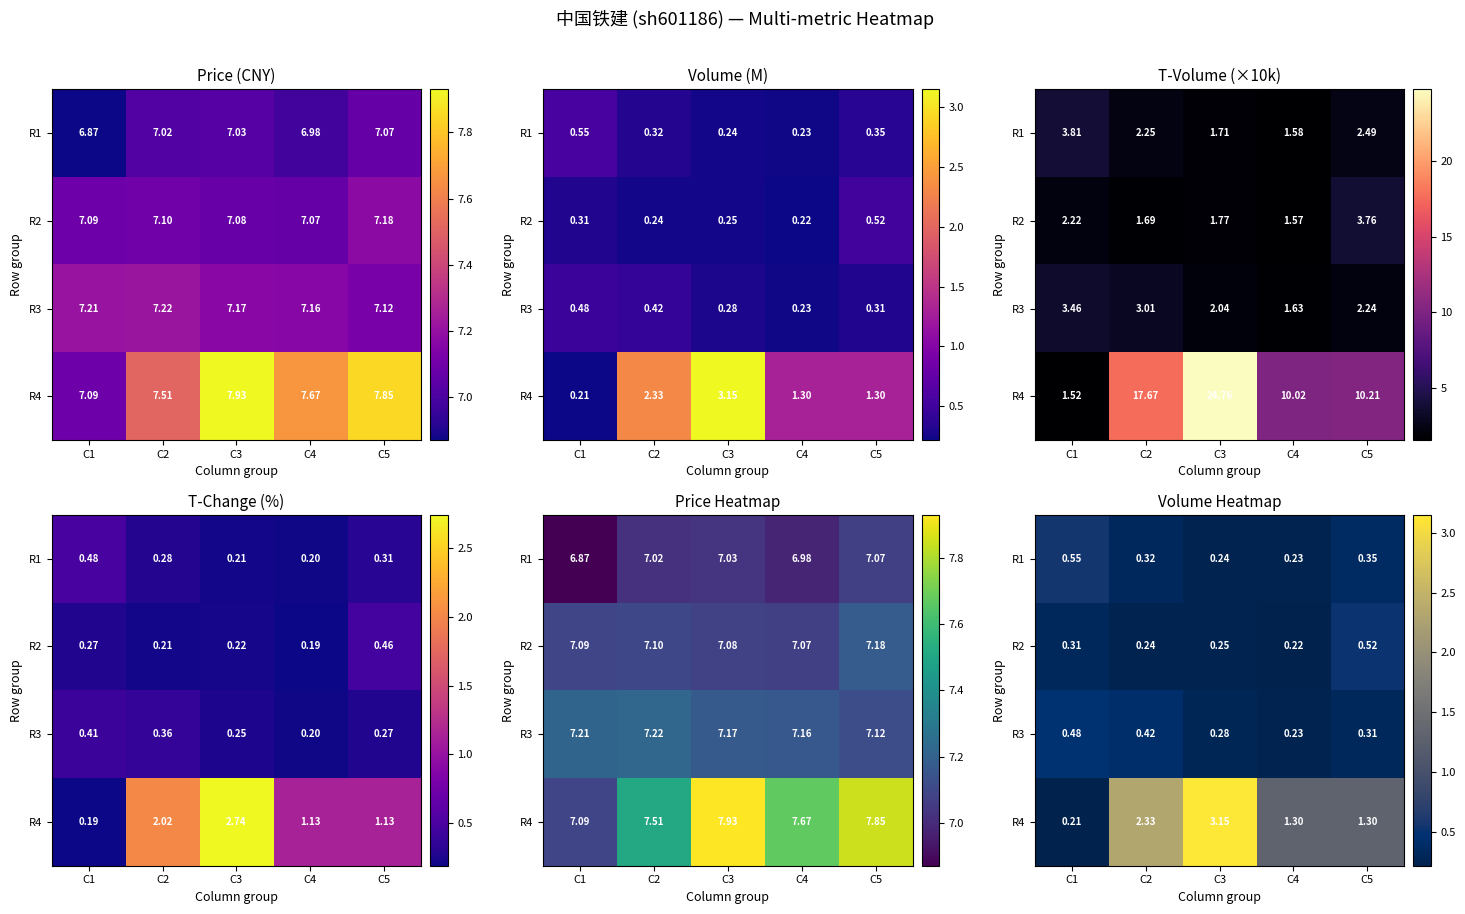

What is the difference between the highest and lowest values at C5?

1.0